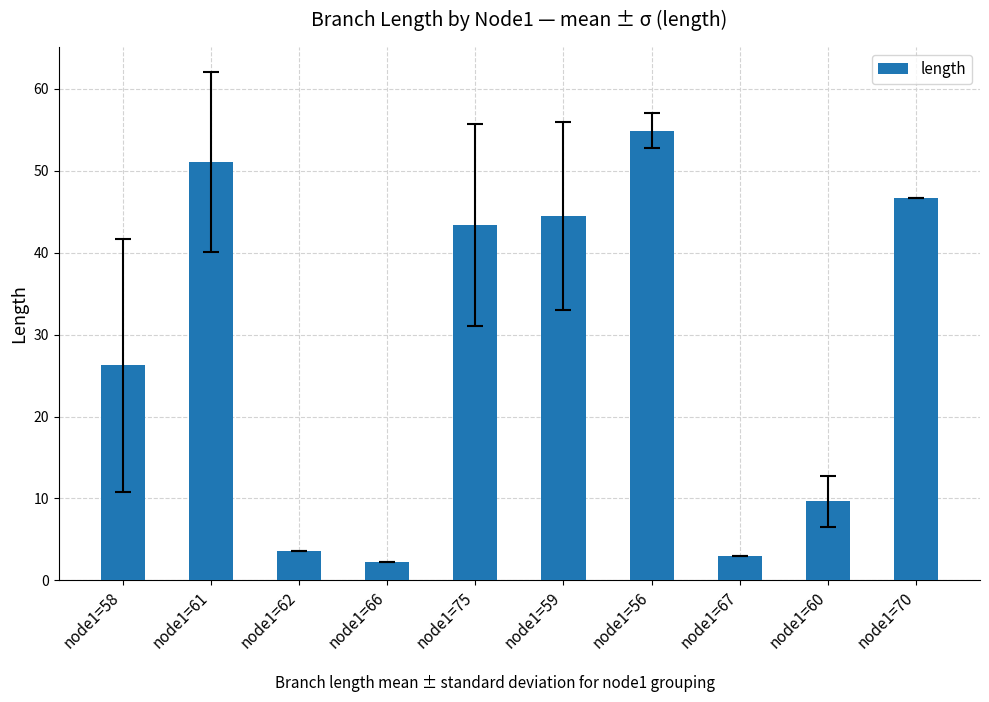

What value does the data have at node1=58?

26.2